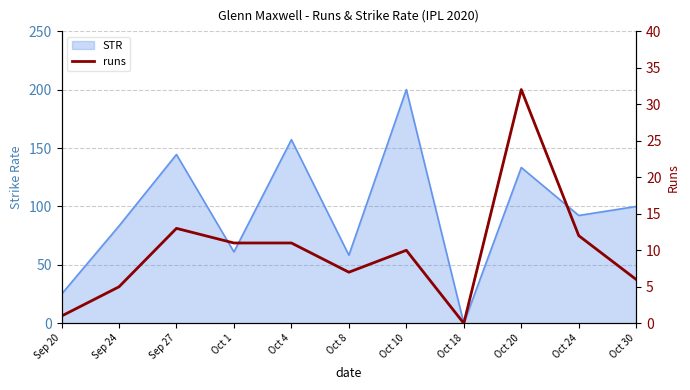

The value at Sep 27 is 13. True or false?

True